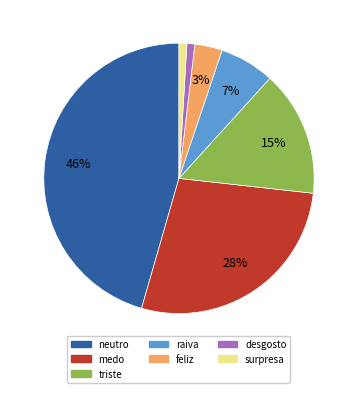

True or false: raiva accounts for 7% of the total.

True